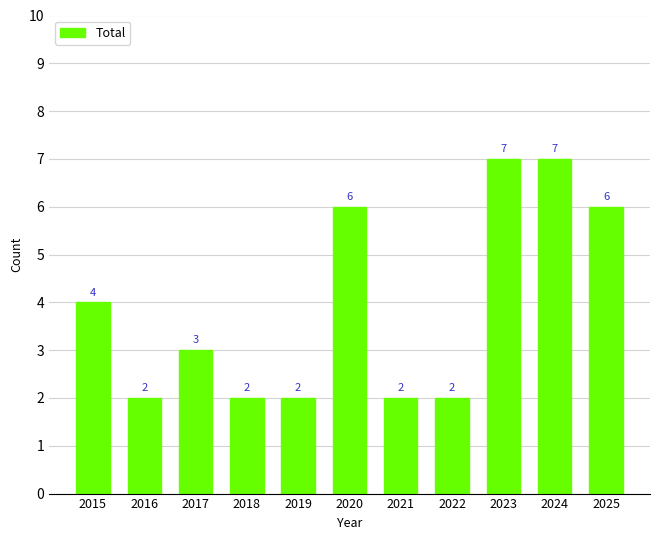

Are the bars horizontal?

No